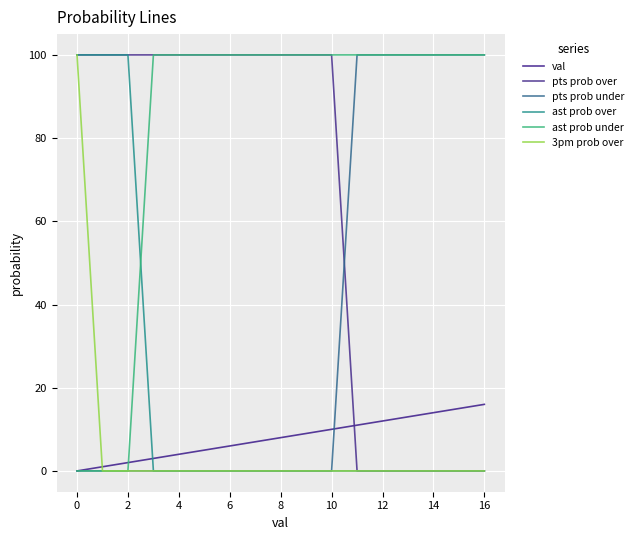

What is the value of the ast prob under point at the 17th from the left?

100